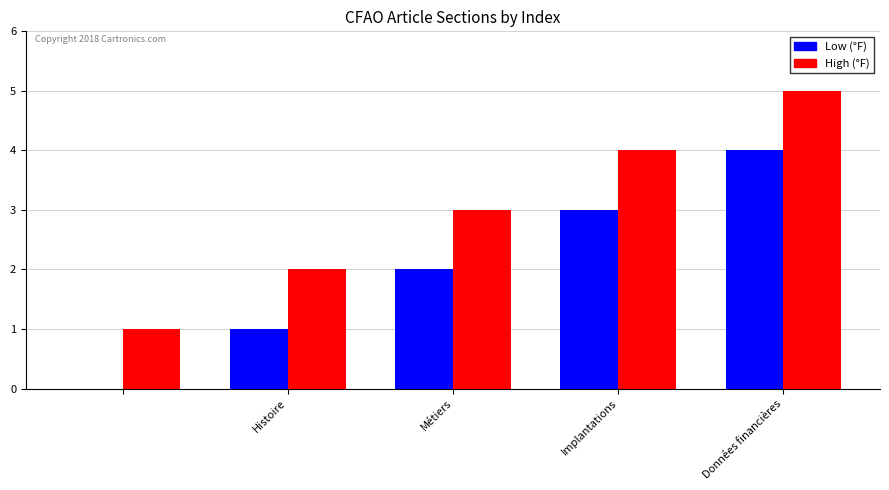

How many positive values does the Low (°F) series have?

4